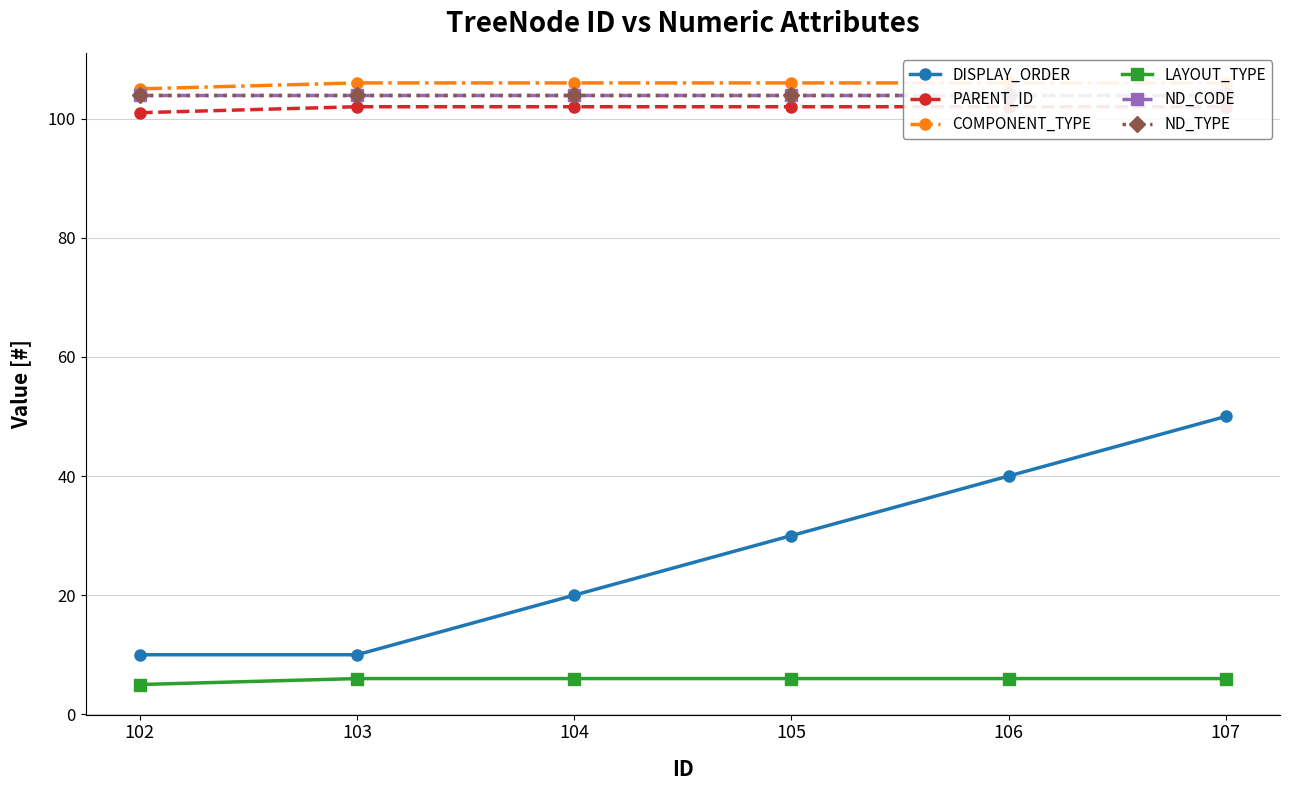

What are all the series names shown in the legend?

DISPLAY_ORDER, PARENT_ID, COMPONENT_TYPE, LAYOUT_TYPE, ND_CODE, ND_TYPE